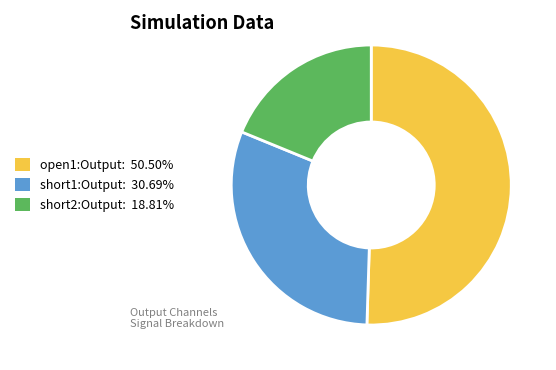

True or false: short1:Output accounts for 31% of the total.

True